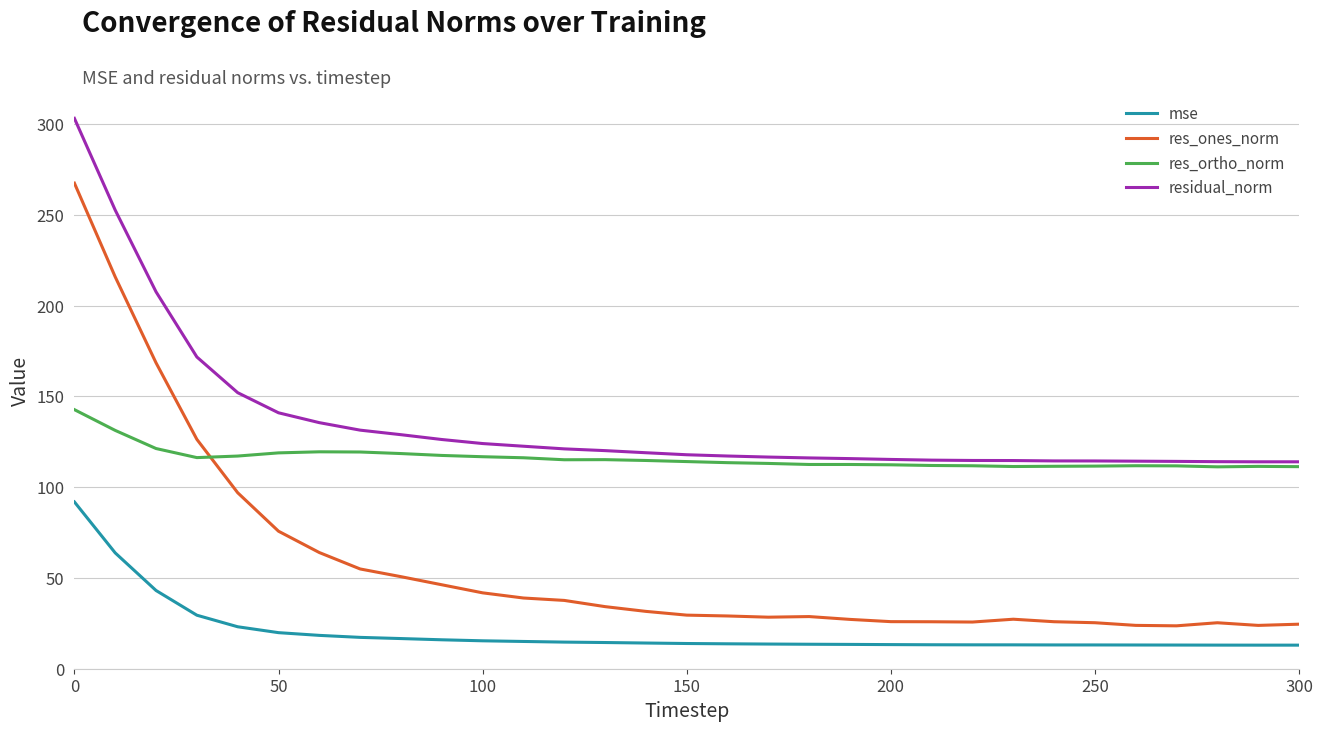

What is the maximum value shown in the chart?

303.1